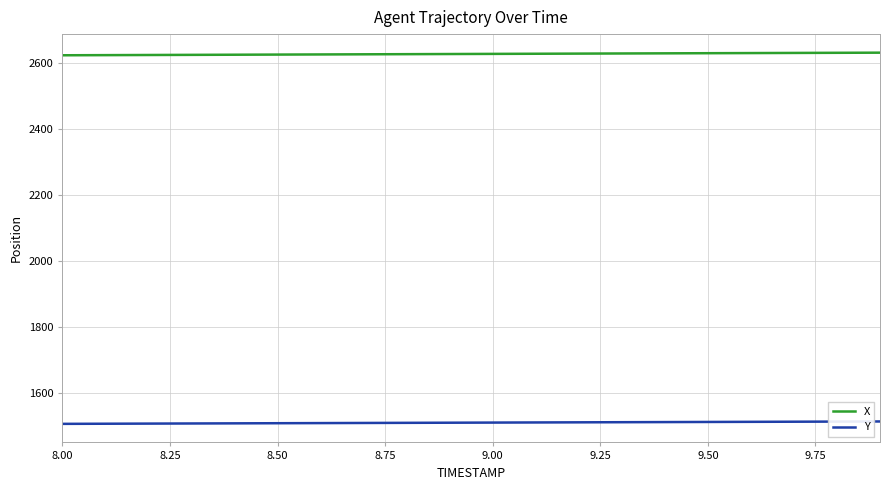

What is the average value of the X series?

2627.6